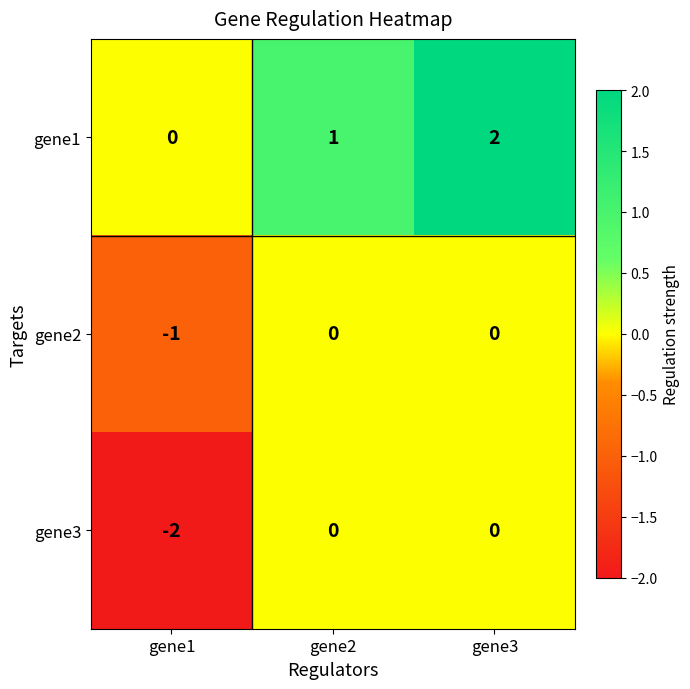

Is it true that gene1 equals 0 at gene1?

True